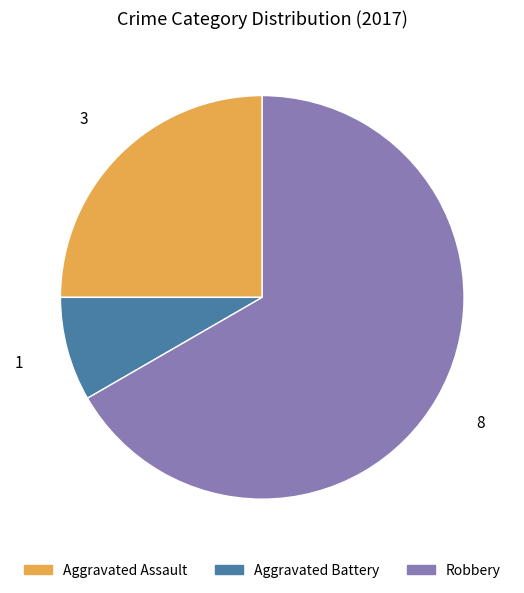

The Aggravated Battery slice represents 8% of the pie. True or false?

True